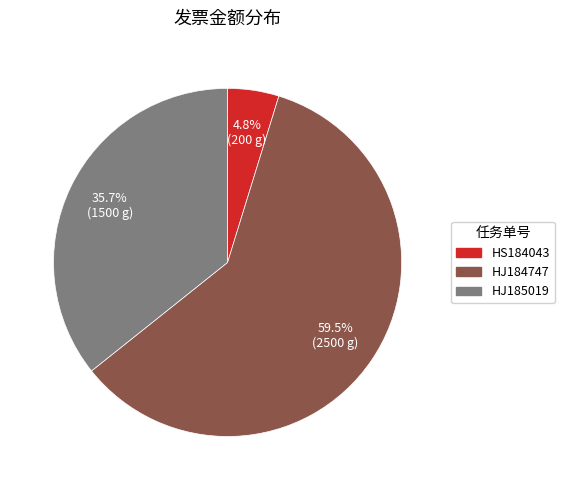

Count the number of slices in the pie.

3